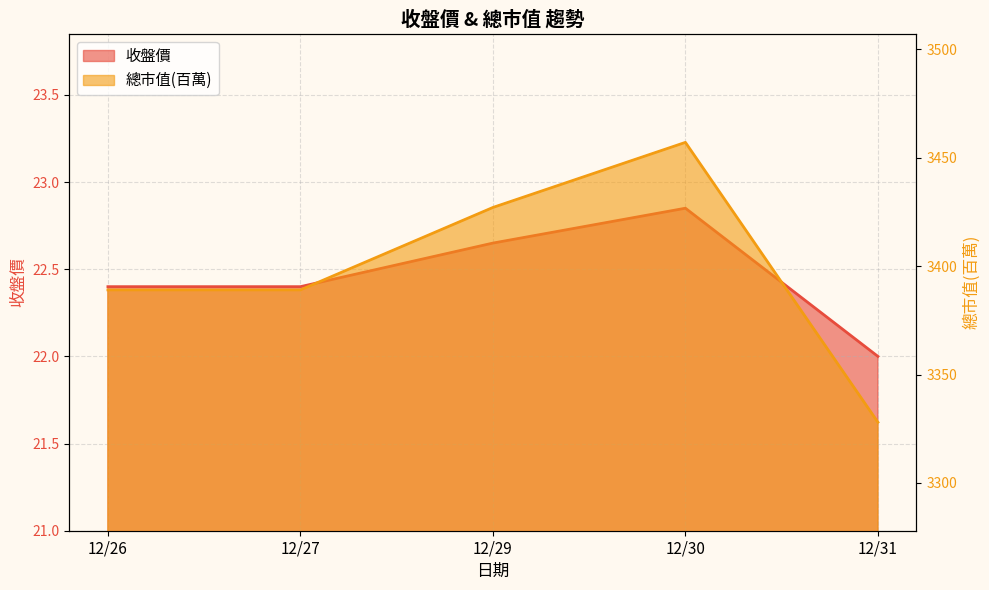

True or false: 收盤價 and 總市值(百萬) intersect in this chart.

False